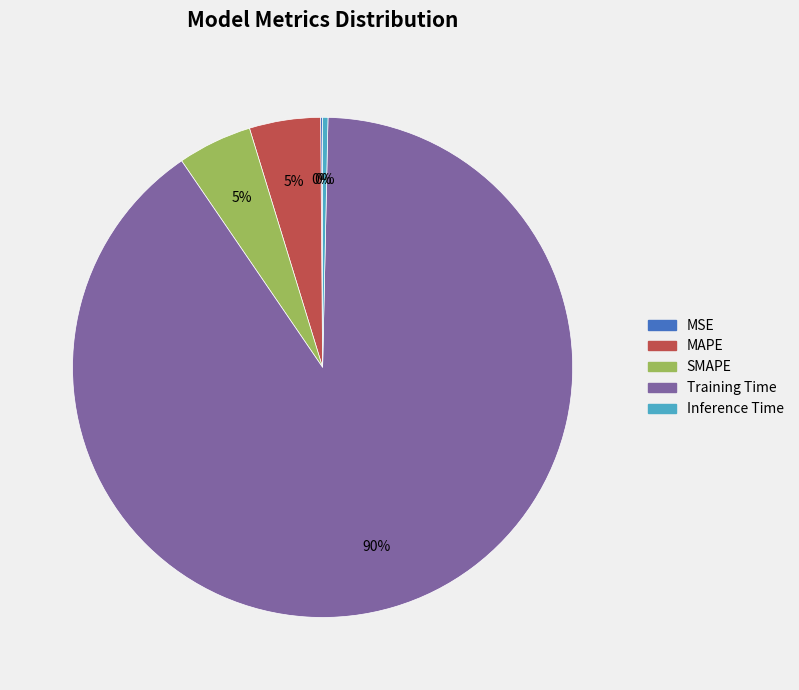

Which category accounts for the majority?

Training Time